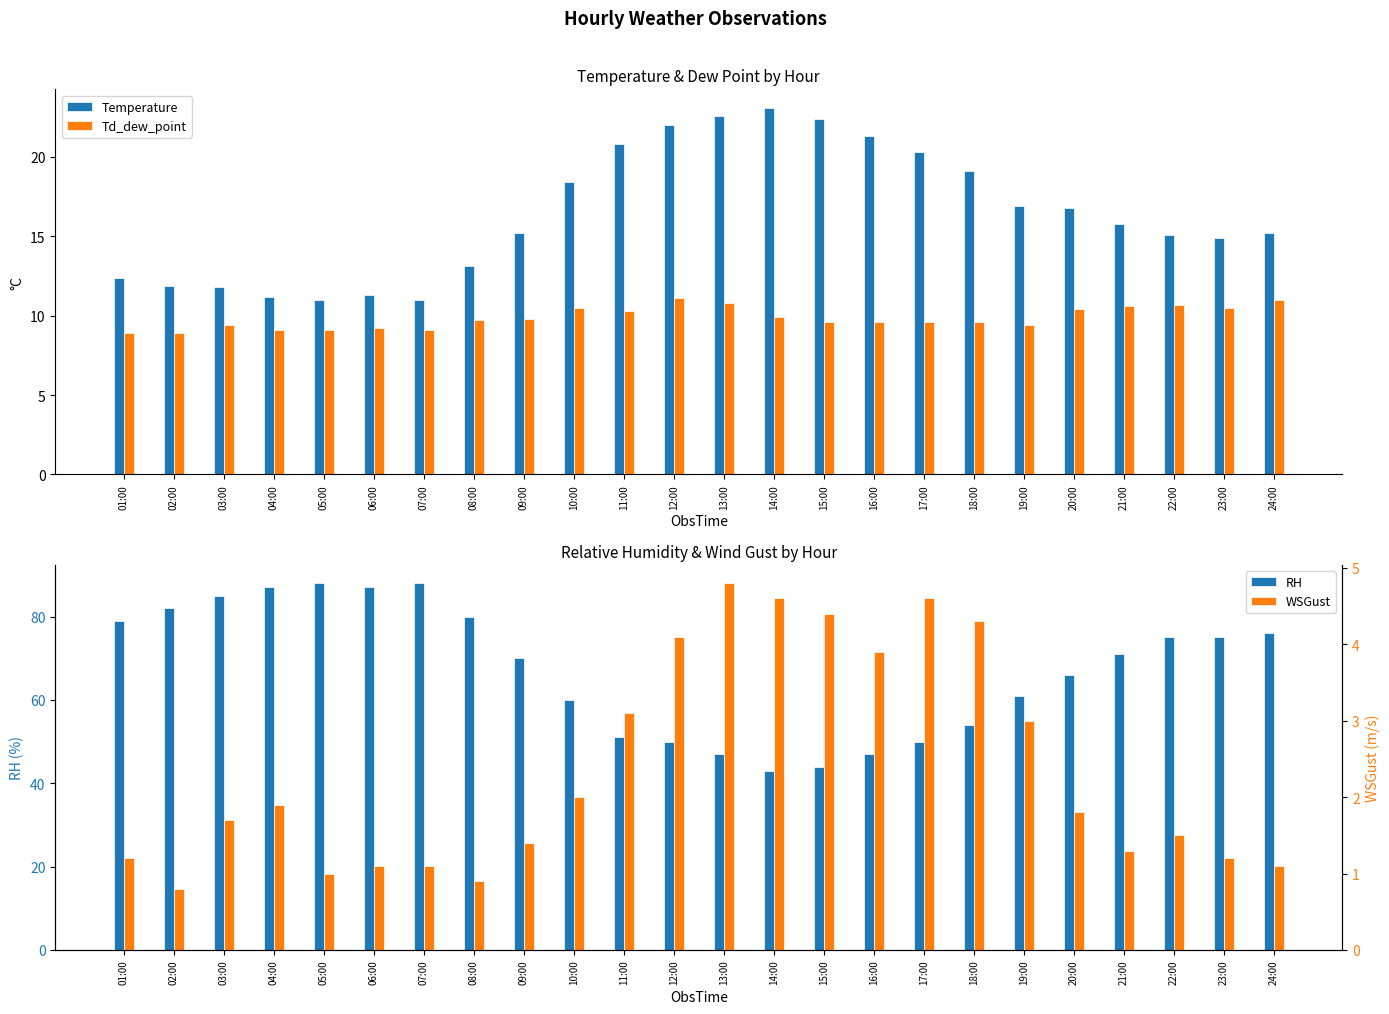

True or false: RH has a value of 21.9 at 11:00.

False